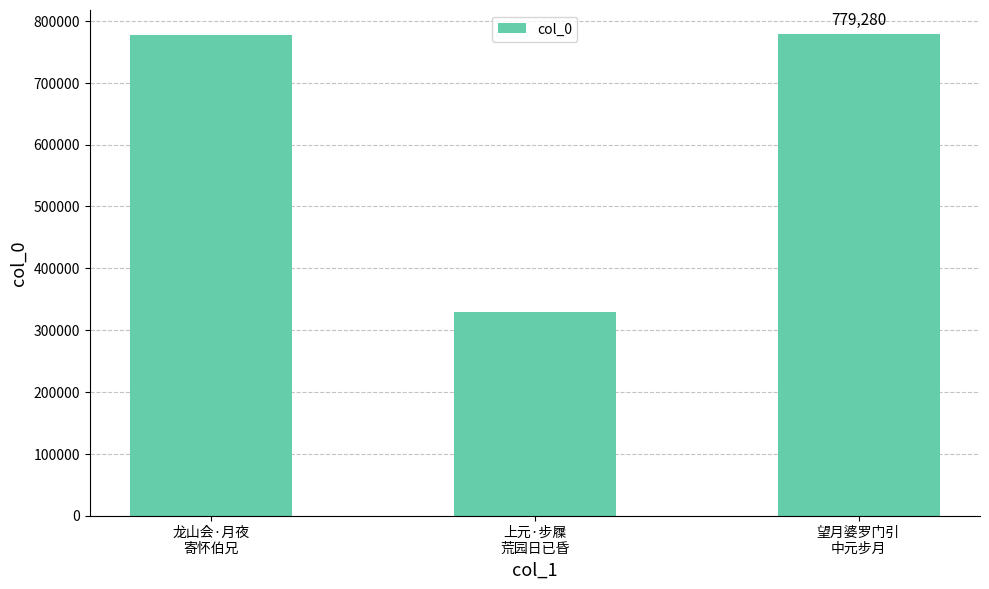

What is the label of the 3rd bar from the right?

龙山会·月夜
寄怀伯兄